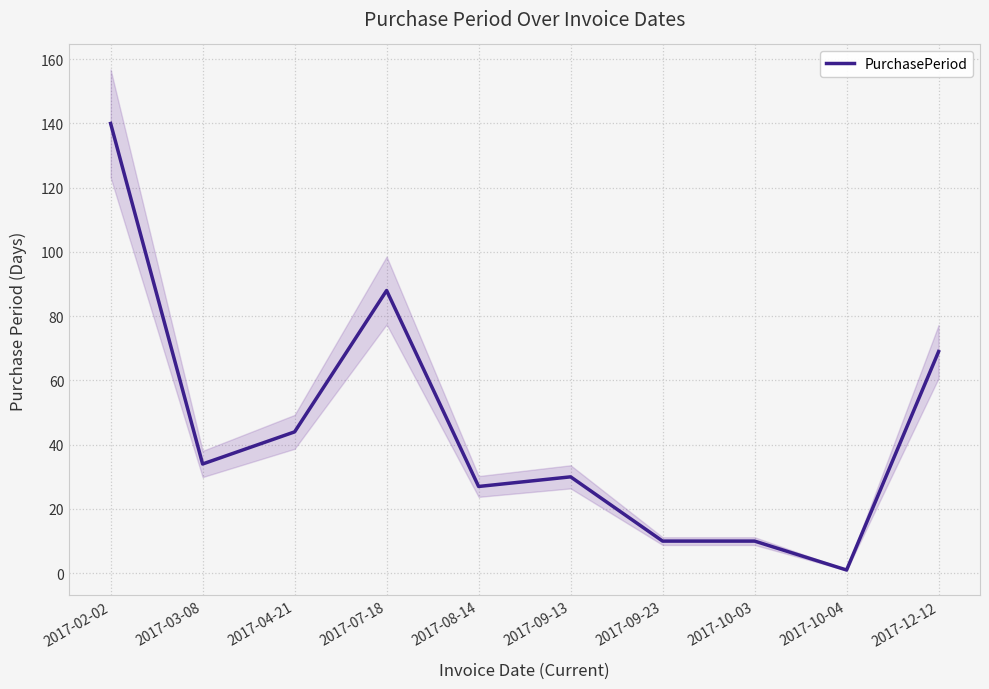

How many lines are shown in the chart?

1